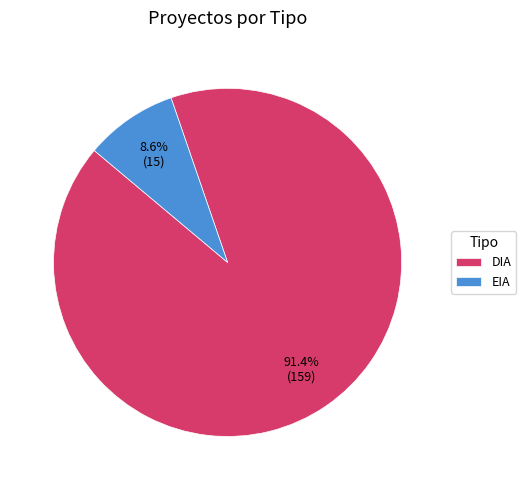

Which slice represents more than half of the pie?

DIA